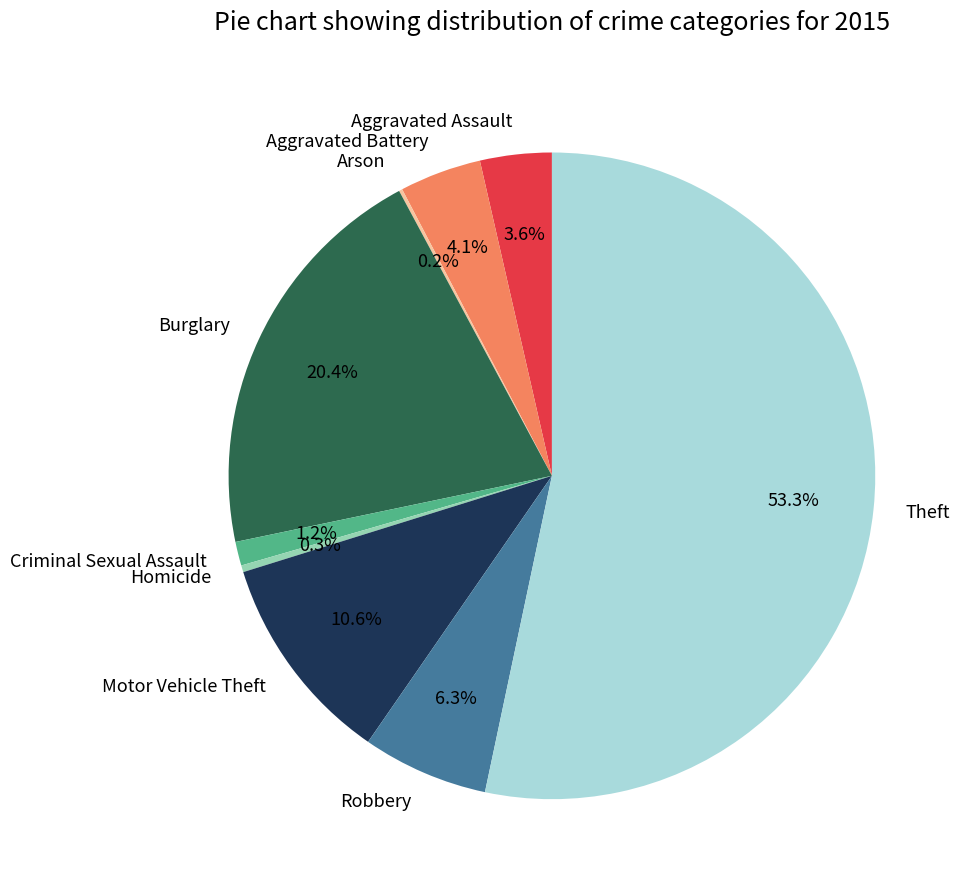

To the nearest percent, what portion does Burglary represent?

20%